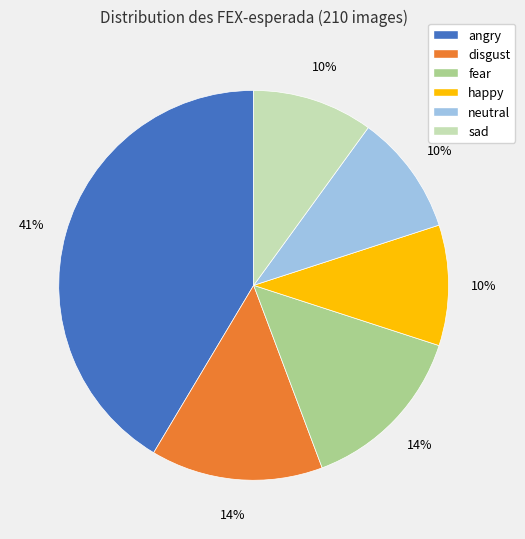

Do sad and neutral together represent more than half of the pie?

No